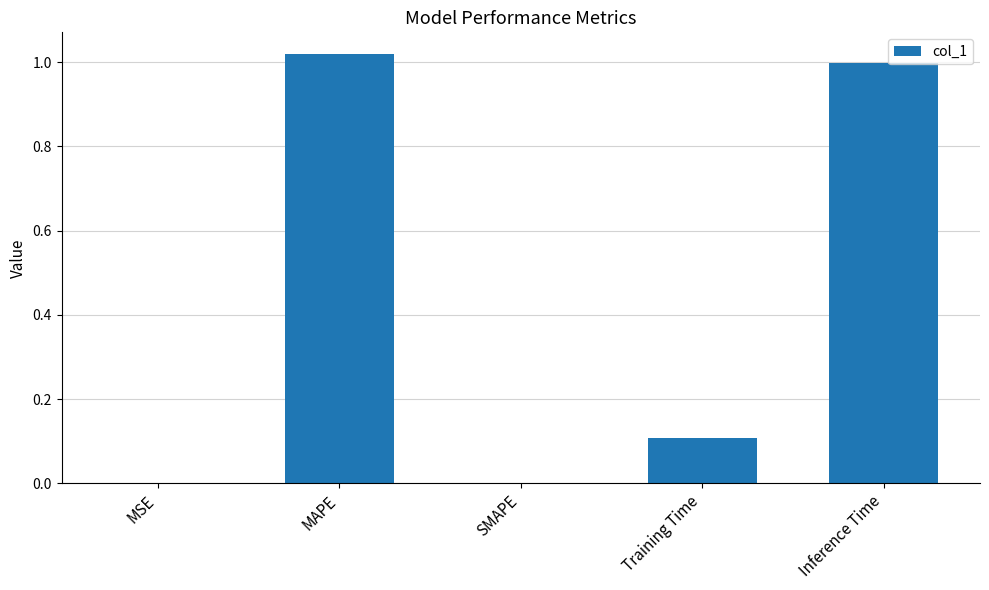

Count the number of data series in this chart.

1